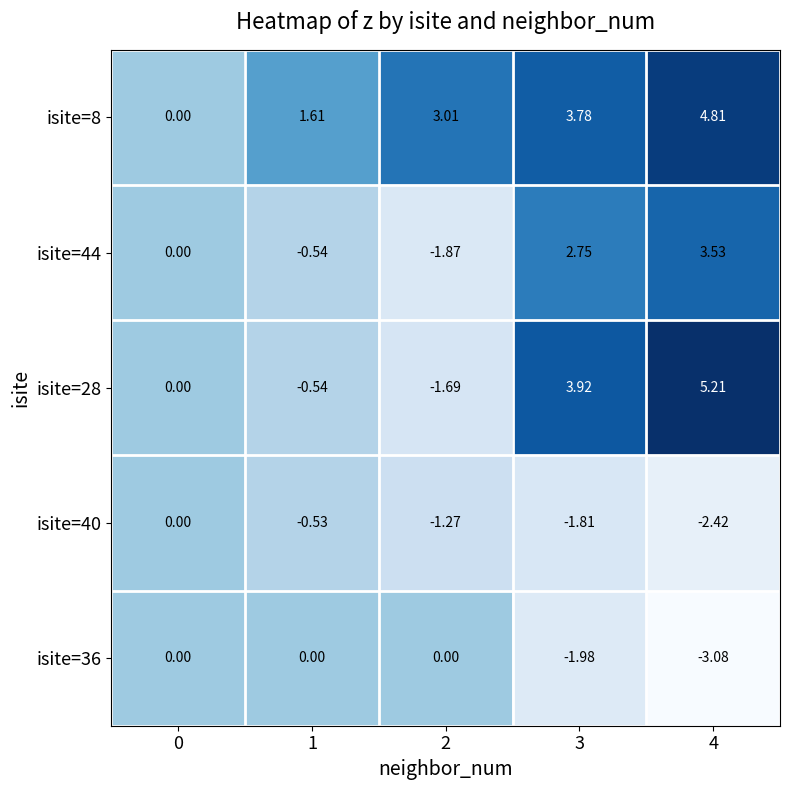

Is the value of isite=28 at 3 greater than the value of isite=40 at 2?

Yes